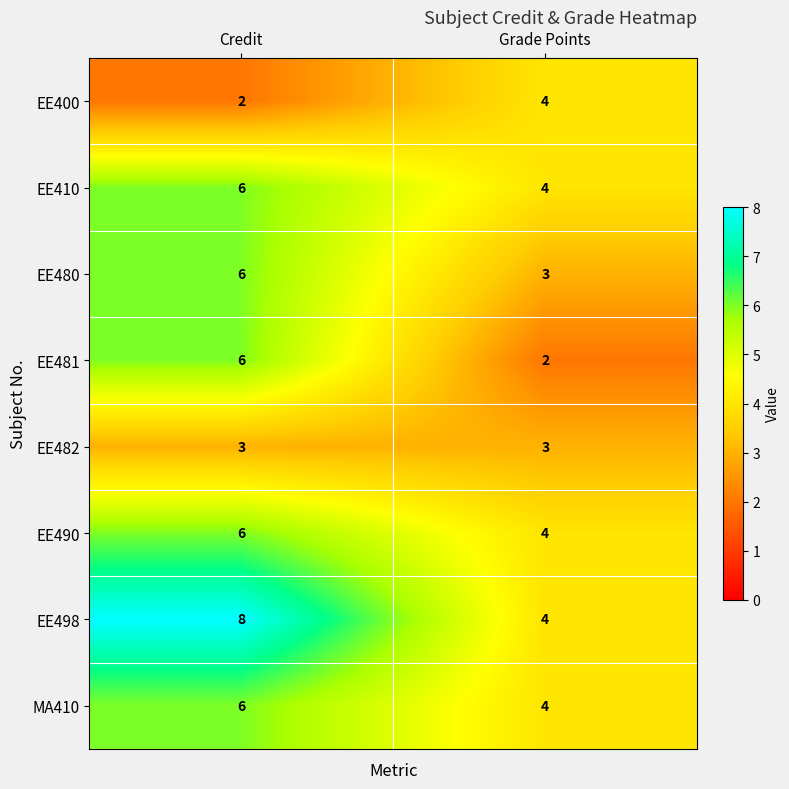

How many distinct data groups are displayed?

8